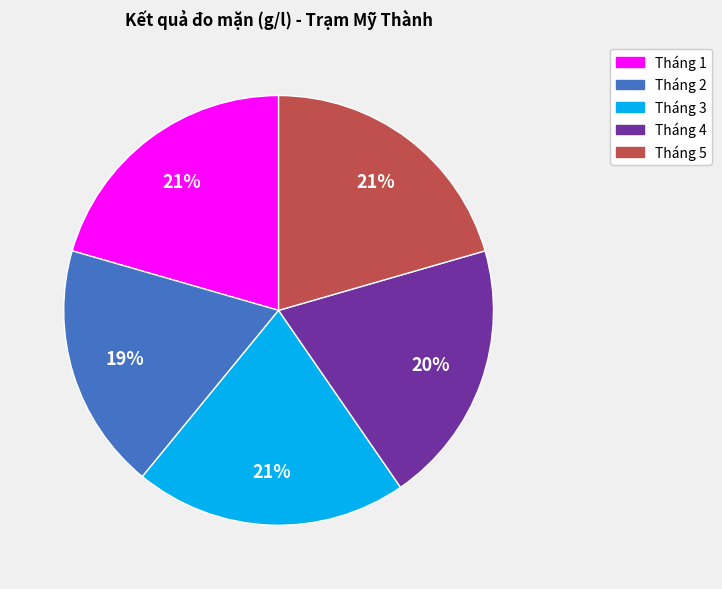

The Tháng 3 slice represents 30% of the pie. True or false?

False